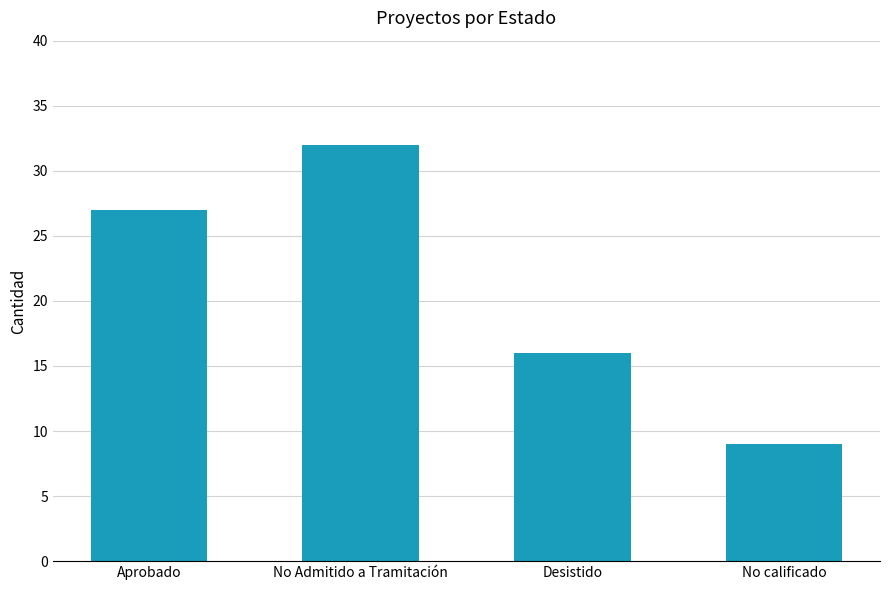

What is the minimum value shown in the chart?

9